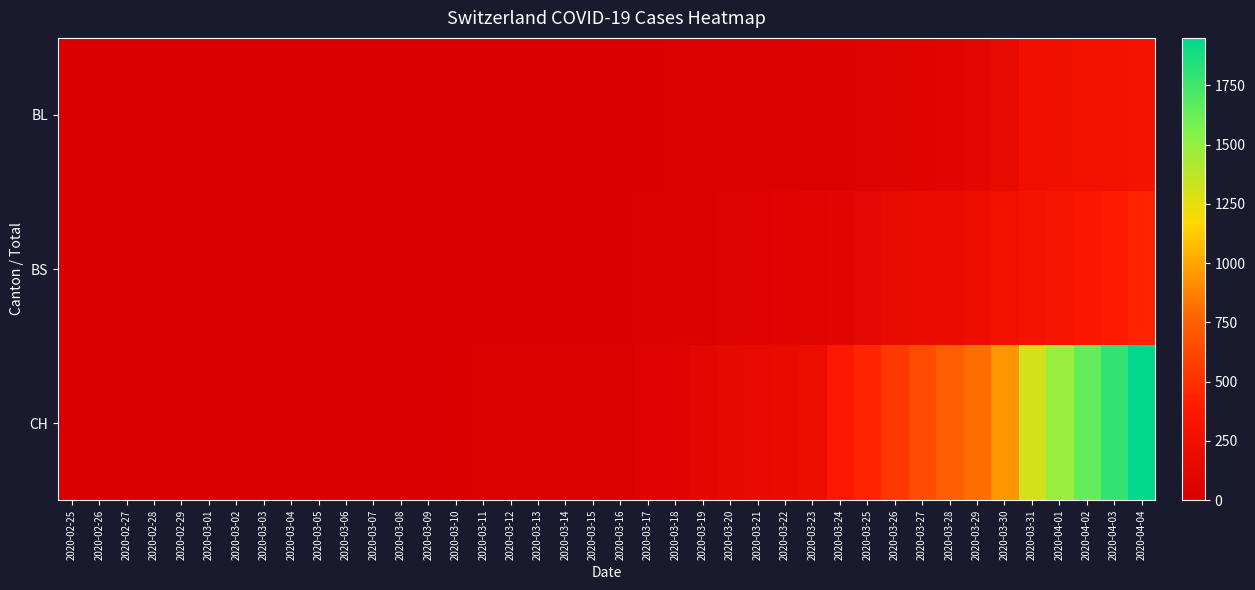

Reading left to right, extract all data points from this chart.

BL: 2020-02-25=0	2020-02-26=0	2020-02-27=0	2020-02-28=0	2020-02-29=0	2020-03-01=0	2020-03-02=0	2020-03-03=0	2020-03-04=0	2020-03-05=0	2020-03-06=0	2020-03-07=0	2020-03-08=0	2020-03-09=1	2020-03-10=2	2020-03-11=2	2020-03-12=2	2020-03-13=2	2020-03-14=2	2020-03-15=5	2020-03-16=5	2020-03-17=13	2020-03-18=16	2020-03-19=16	2020-03-20=18	2020-03-21=21	2020-03-22=21	2020-03-23=35	2020-03-24=40	2020-03-25=46	2020-03-26=65	2020-03-27=76	2020-03-28=100	2020-03-29=115	2020-03-30=158	2020-03-31=242	2020-04-01=249	2020-04-02=262	2020-04-03=266	2020-04-04=298
BS: 2020-02-25=0	2020-02-26=0	2020-02-27=0	2020-02-28=0	2020-02-29=0	2020-03-01=0	2020-03-02=0	2020-03-03=0	2020-03-04=0	2020-03-05=0	2020-03-06=0	2020-03-07=0	2020-03-08=0	2020-03-09=0	2020-03-10=0	2020-03-11=4	2020-03-12=4	2020-03-13=4	2020-03-14=4	2020-03-15=0	2020-03-16=4	2020-03-17=25	2020-03-18=36	2020-03-19=44	2020-03-20=46	2020-03-21=57	2020-03-22=73	2020-03-23=78	2020-03-24=105	2020-03-25=128	2020-03-26=155	2020-03-27=191	2020-03-28=211	2020-03-29=228	2020-03-30=263	2020-03-31=292	2020-04-01=323	2020-04-02=350	2020-04-03=397	2020-04-04=434
CH: 2020-02-25=0	2020-02-26=0	2020-02-27=0	2020-02-28=0	2020-02-29=0	2020-03-01=0	2020-03-02=0	2020-03-03=0	2020-03-04=0	2020-03-05=0	2020-03-06=1	2020-03-07=1	2020-03-08=1	2020-03-09=3	2020-03-10=12	2020-03-11=16	2020-03-12=17	2020-03-13=17	2020-03-14=17	2020-03-15=20	2020-03-16=21	2020-03-17=54	2020-03-18=75	2020-03-19=119	2020-03-20=138	2020-03-21=160	2020-03-22=181	2020-03-23=222	2020-03-24=368	2020-03-25=443	2020-03-26=546	2020-03-27=654	2020-03-28=734	2020-03-29=800	2020-03-30=938	2020-03-31=1307	2020-04-01=1478	2020-04-02=1643	2020-04-03=1795	2020-04-04=1950